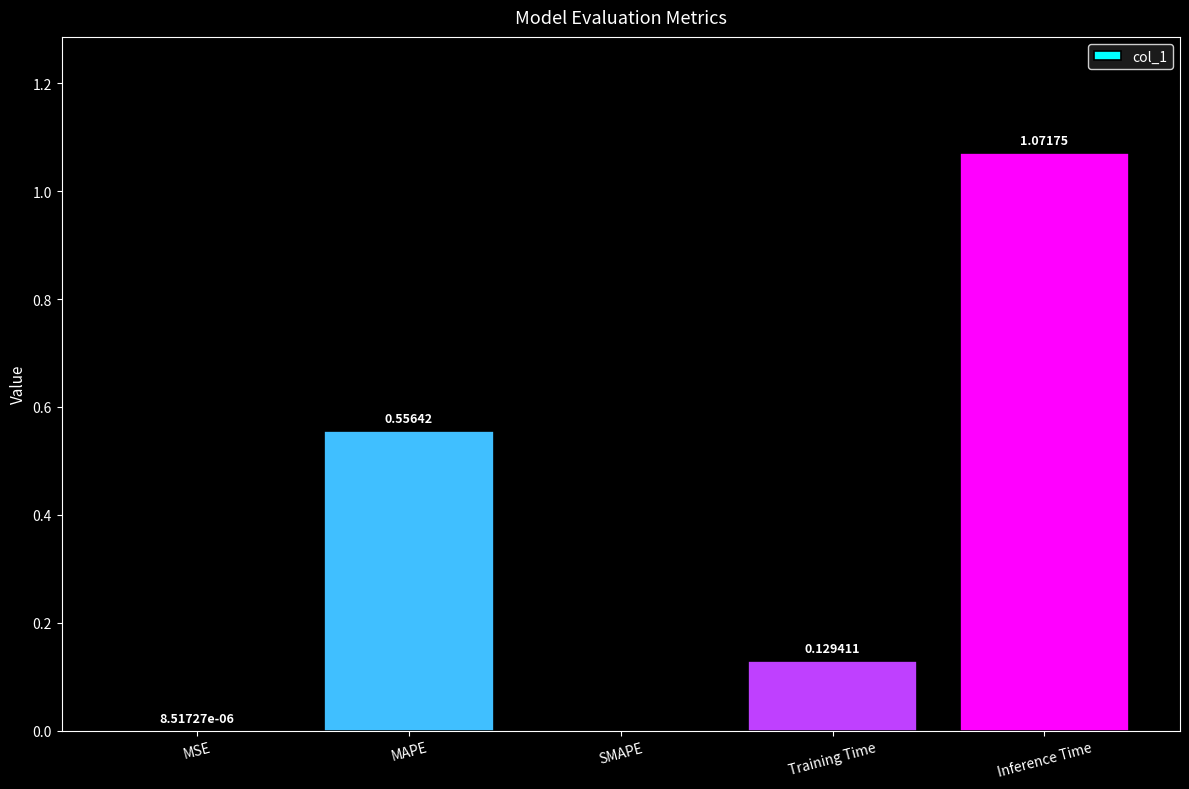

At which label is the value closest to 0?

SMAPE